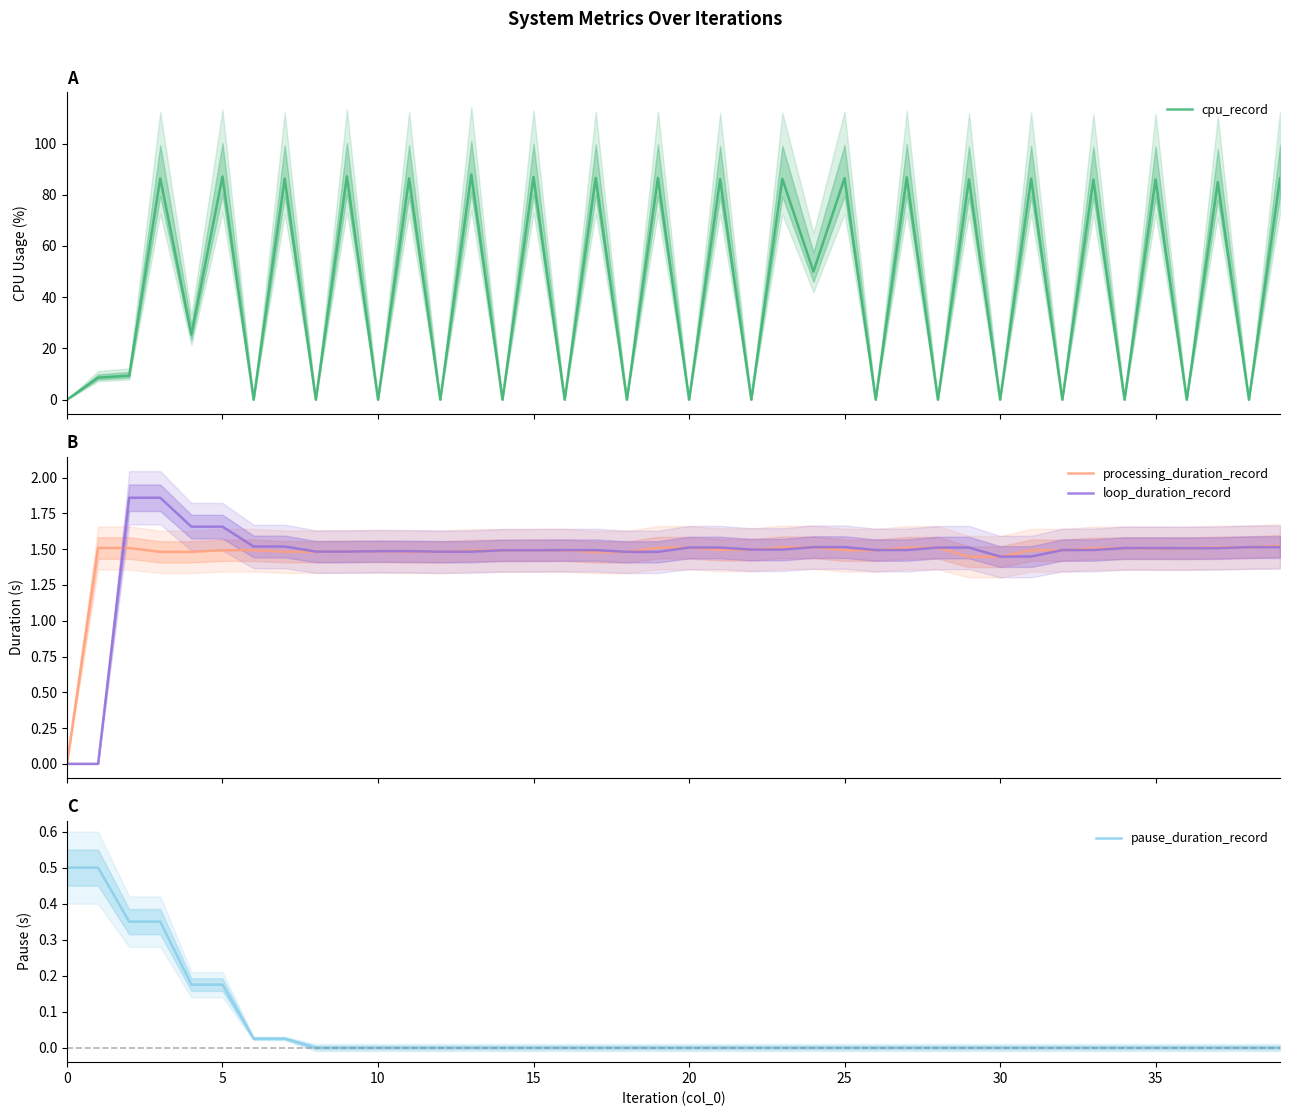

Is the value of loop_duration_record at 12 greater than the value of processing_duration_record at 26?

No